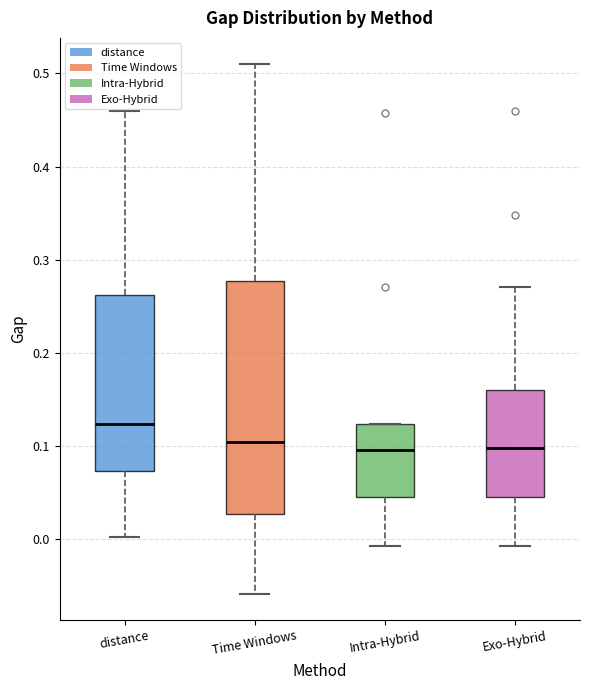

Comparing the boxes themselves (not the whiskers), which one is the tallest?

Time Windows